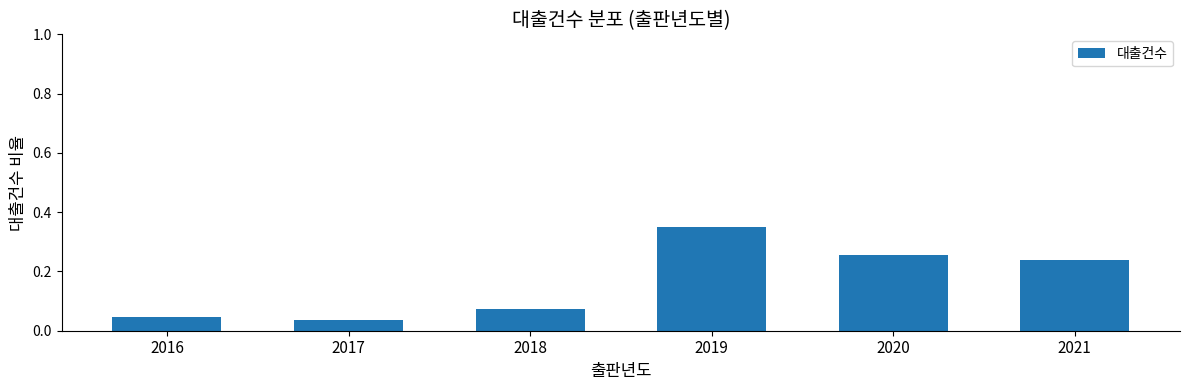

Which has a higher value, 2020 or 2016?

2020